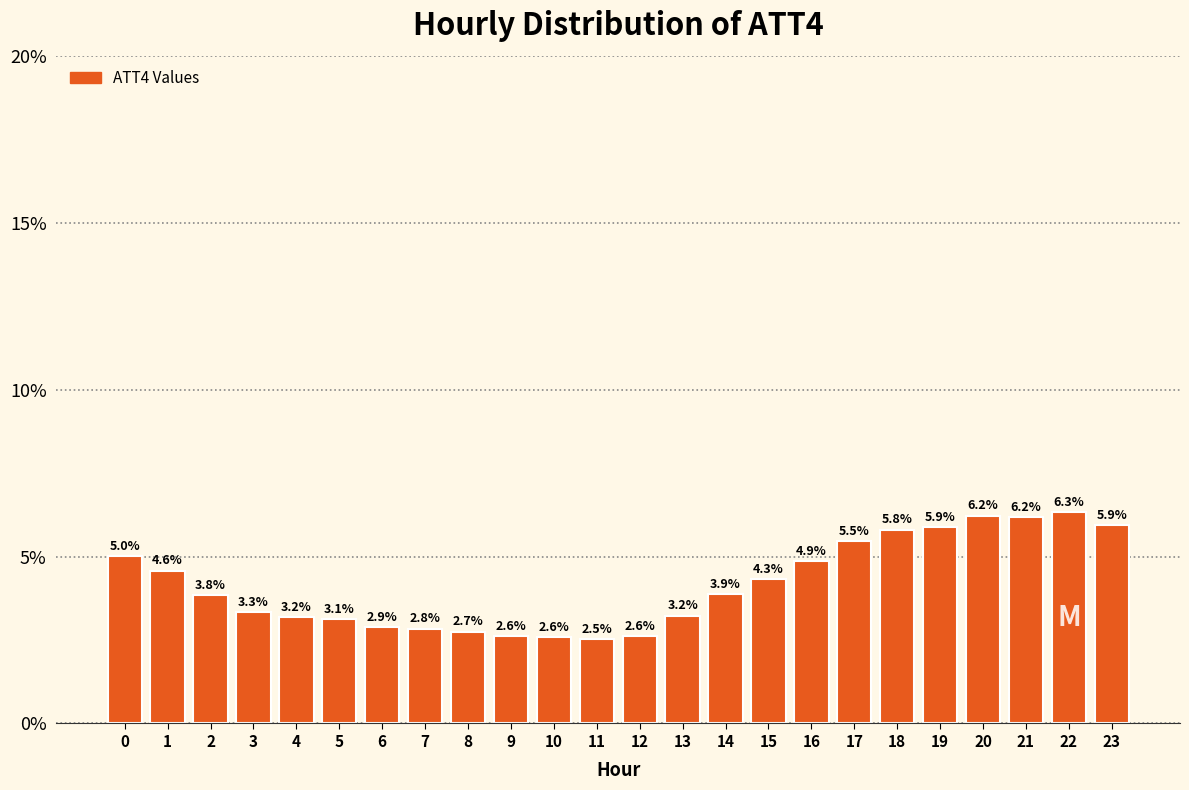

Reading right to left, what are all the values shown in this chart?

5.9	6.3	6.2	6.2	5.9	5.8	5.5	4.9	4.3	3.9	3.2	2.6	2.5	2.6	2.6	2.7	2.8	2.9	3.1	3.2	3.3	3.8	4.6	5.0